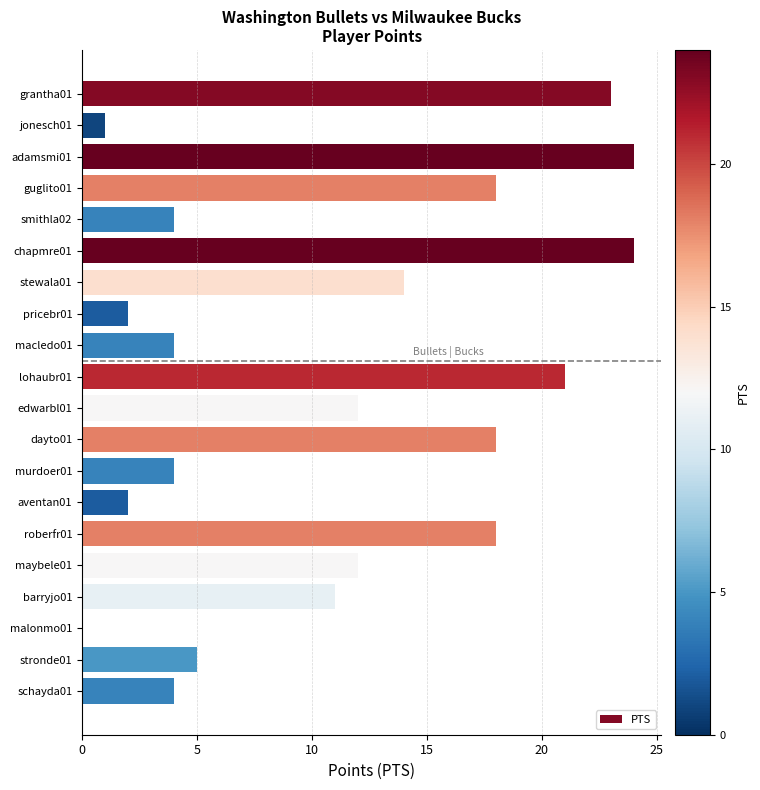

Is it true that the value at schayda01 is 4?

True